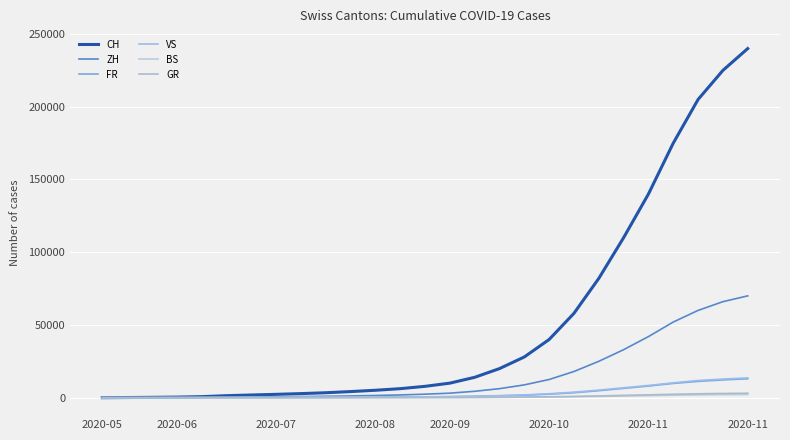

Is this an area chart (filled region under the line)?

No